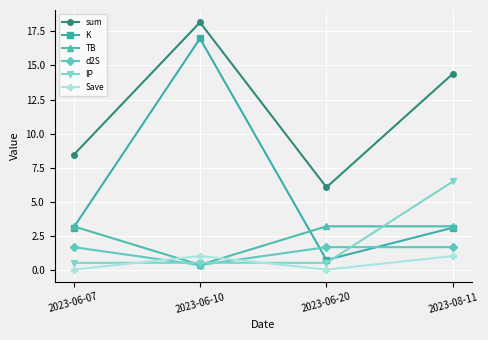

List the series in order of their peak value, highest first.

sum, K, IP, TB, d2S, Save